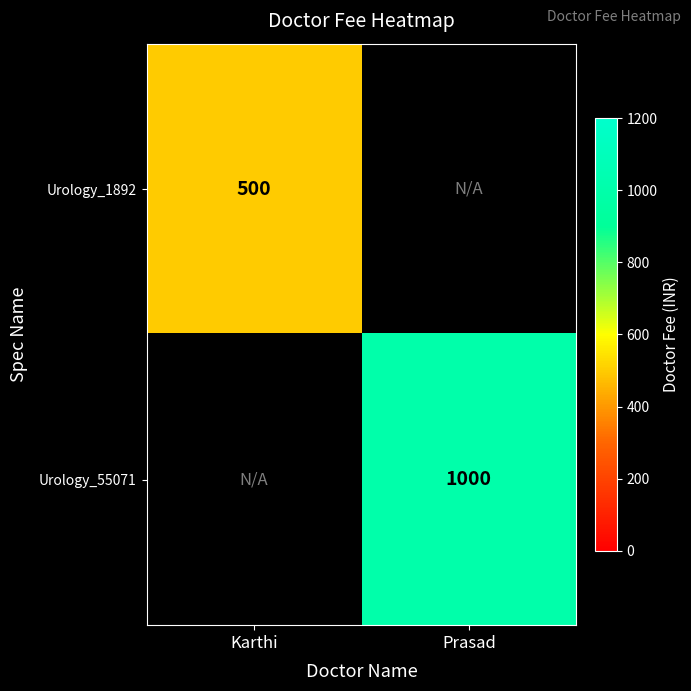

The value of Urology_55071 at Prasad is 1679. True or false?

False